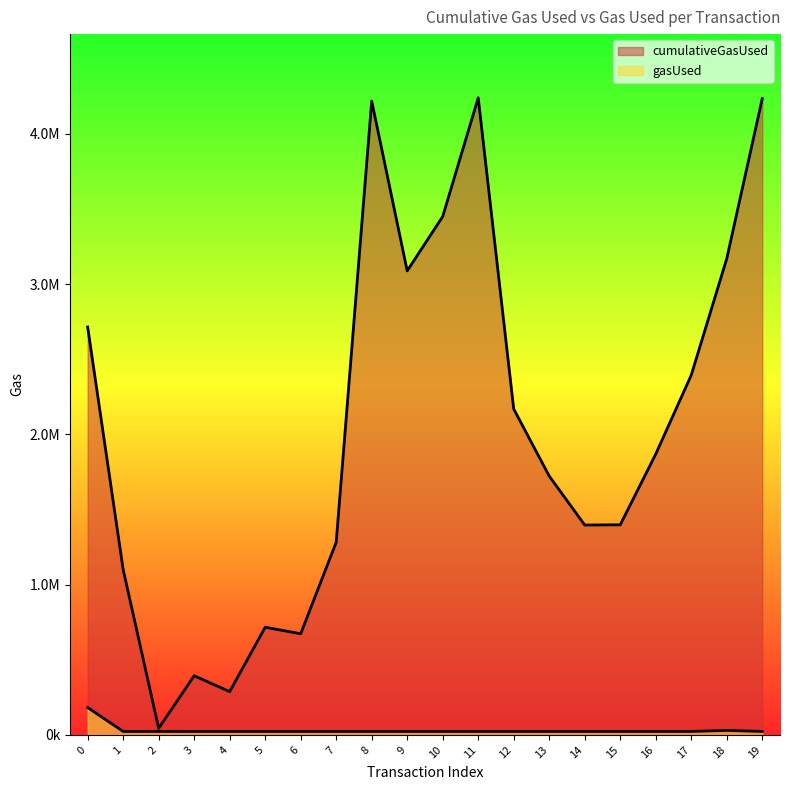

How many interior local peaks does the gasUsed series have?

1